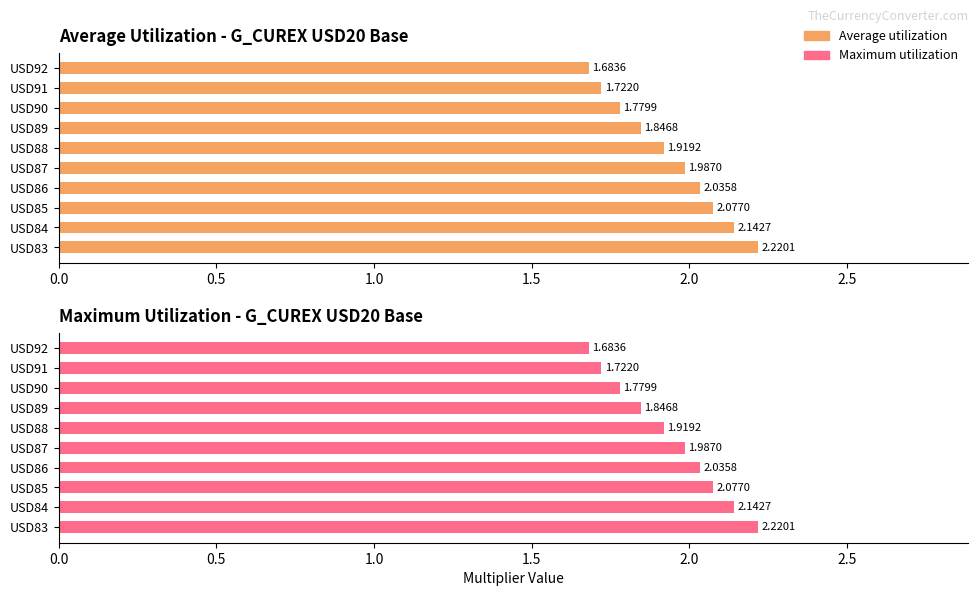

Which series has the largest total across all categories?

Average utilization